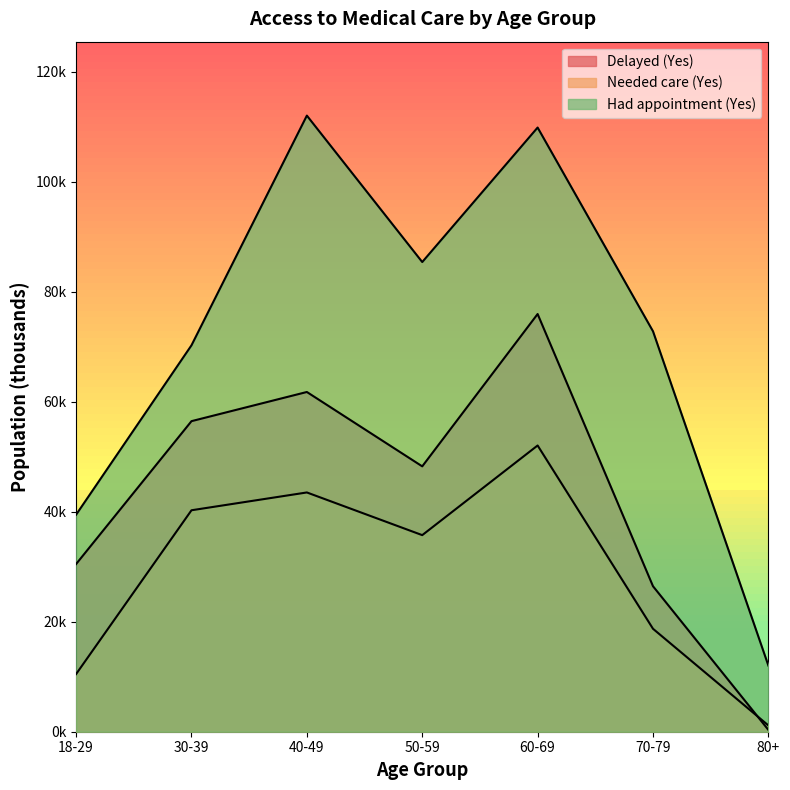

Which series has the widest spread of values?

Had appointment (Yes)